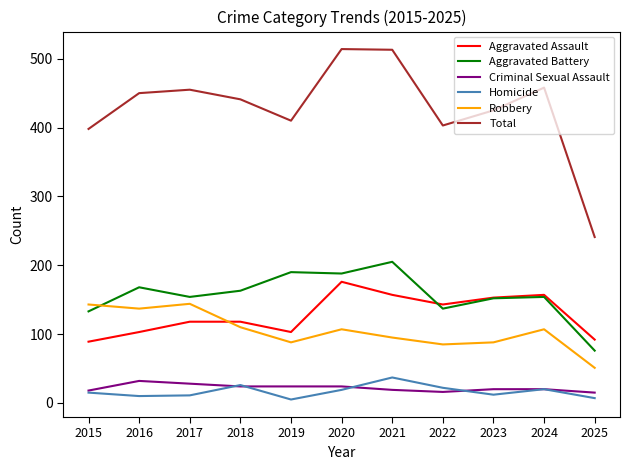

What is the highest value of the Homicide series?

37